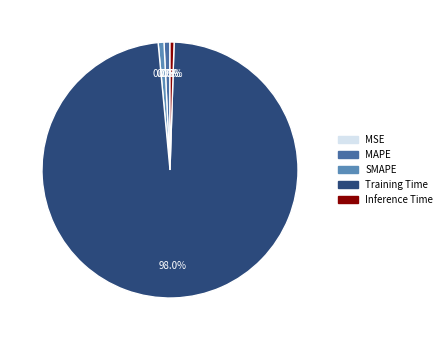

To the nearest percent, what is the difference between the largest and smallest slice percentages?

98%